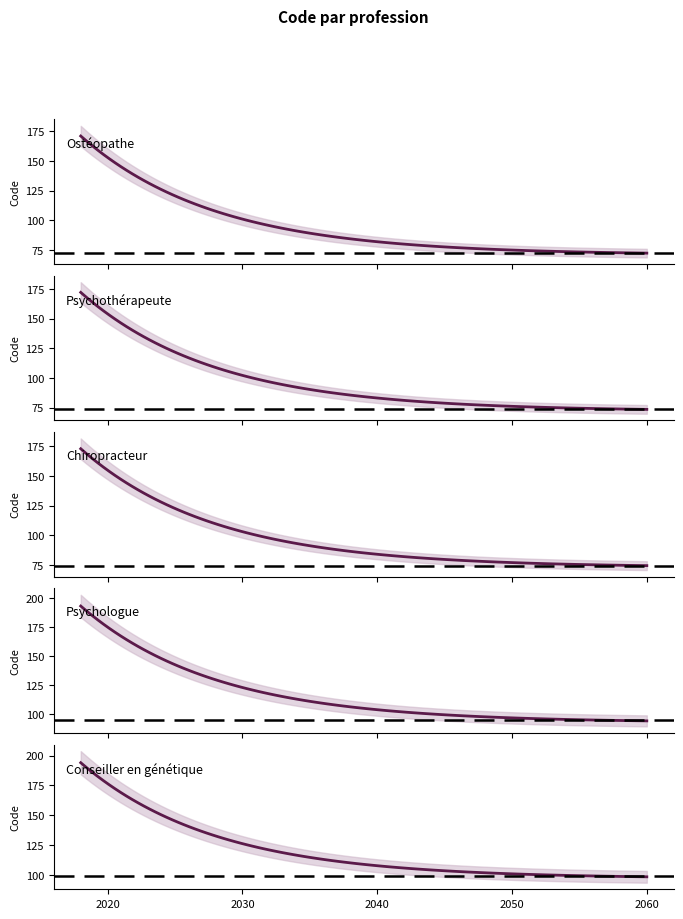

Is this an area chart (filled region under the line)?

No